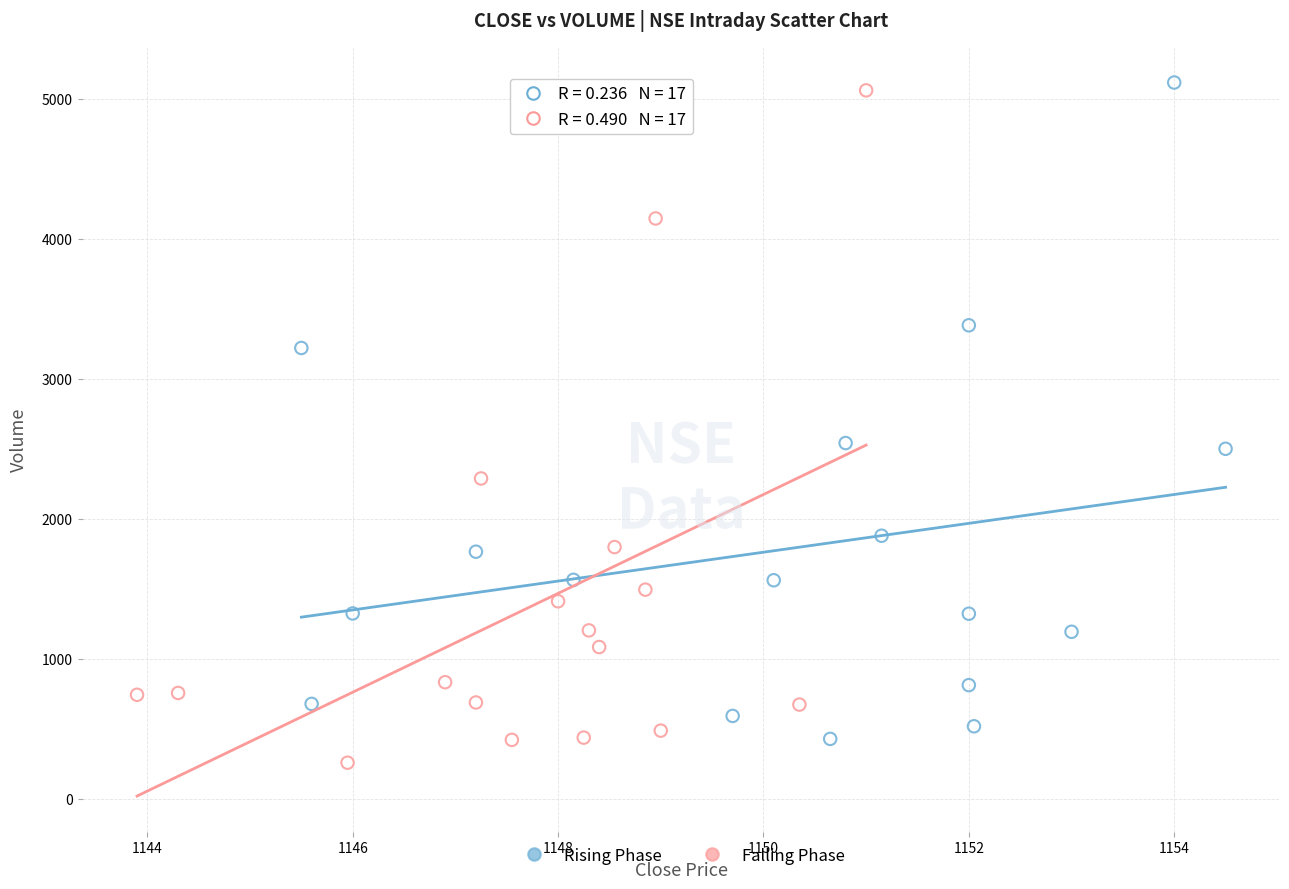

Which series has the widest spread of Y values?

Falling Phase